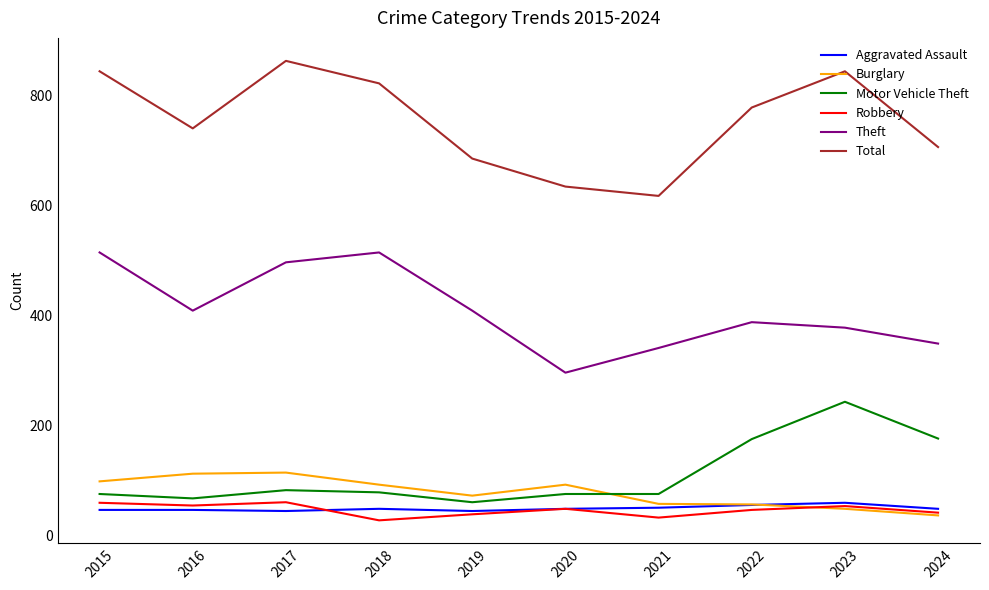

True or false: Total and Aggravated Assault cross at least once.

False